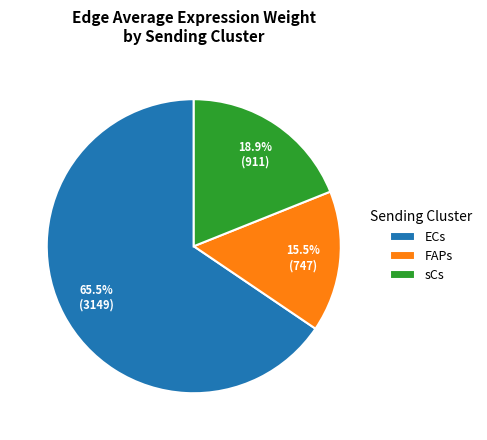

Is sCs the majority of the pie?

No